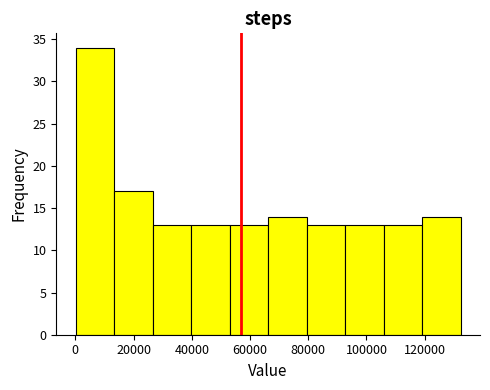

Reading left to right, list every bar in this chart as the range it spans on the x-axis followed by its height. Neither the bar edges nor the heights are printed on the chart, so give them approximately, as read against the axes.

0 to 14000: 34
14000 to 26000: 17
26000 to 40000: 13
40000 to 52000: 13
52000 to 66000: 13
66000 to 80000: 14
80000 to 92000: 13
92000 to 106000: 13
106000 to 120000: 13
120000 to 132000: 14